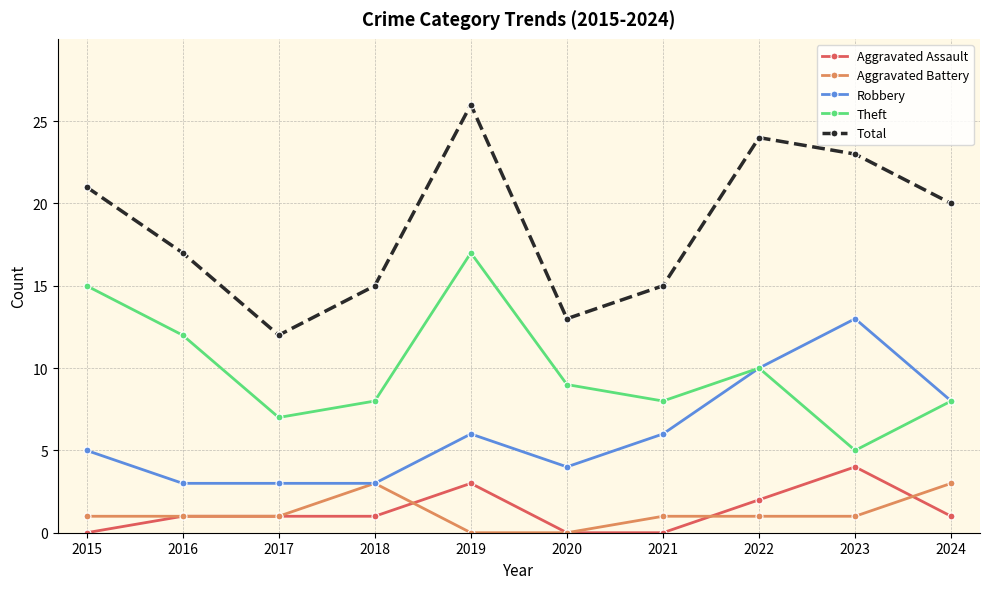

True or false: Theft has a value of 4 at 2021.

False